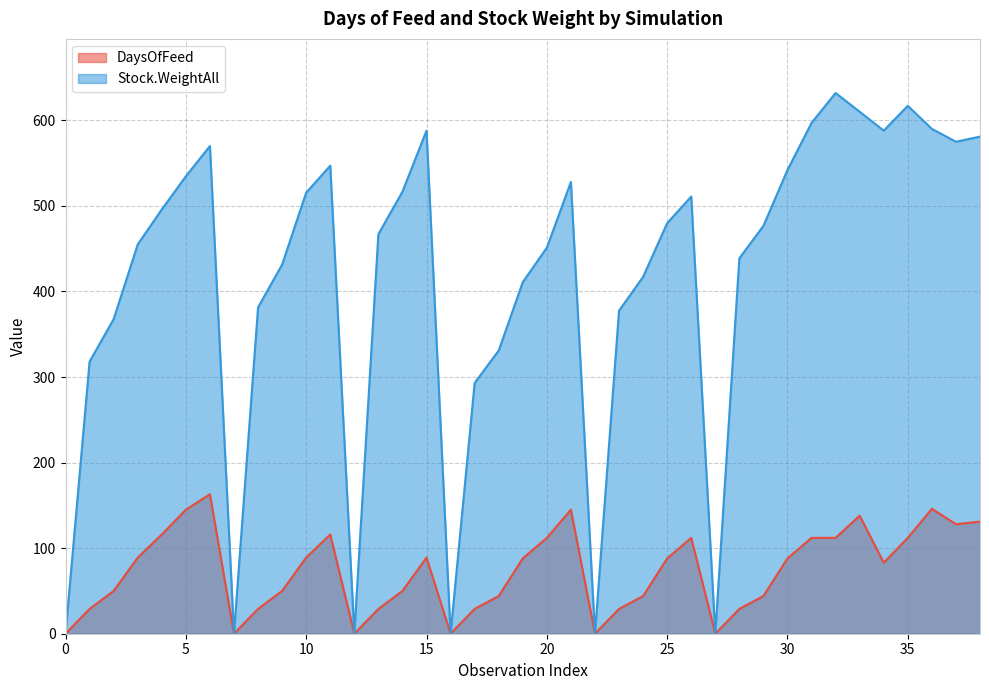

What is the difference between the highest and lowest values at 163?

407.0